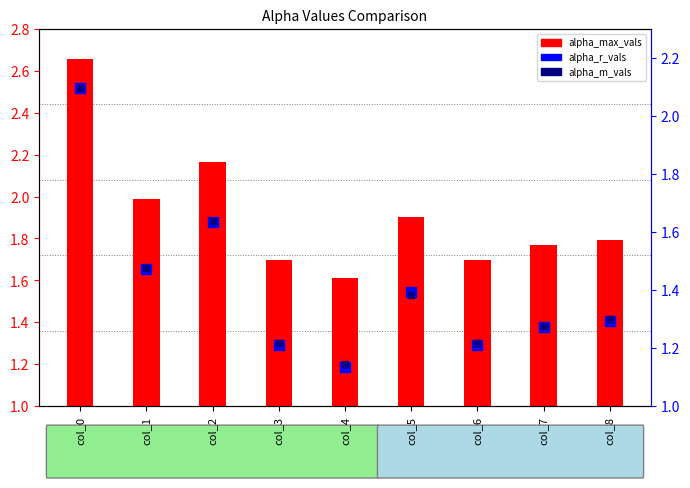

What value does the alpha_r_vals series have at col_7?

1.3